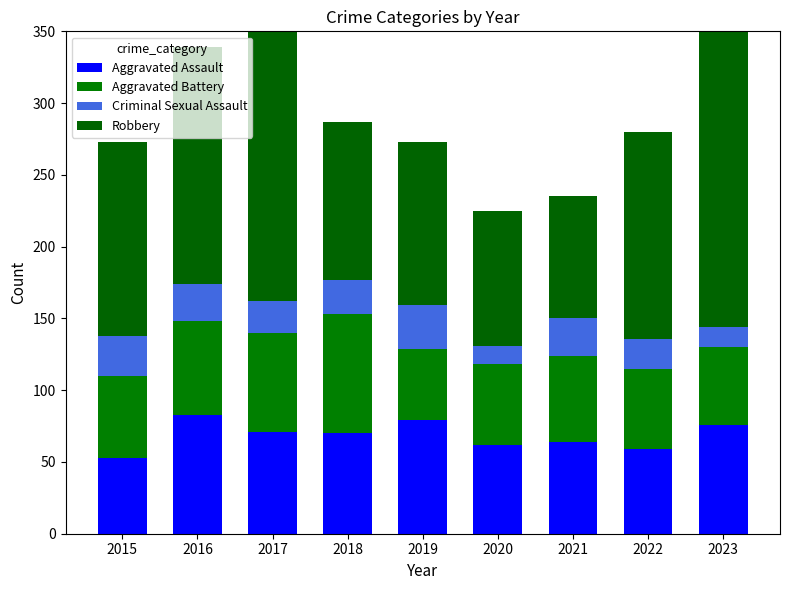

What is the total value across all series at 2023?

420